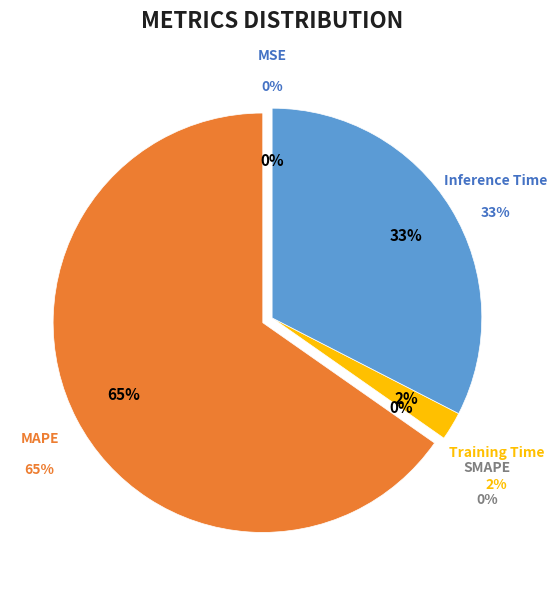

How many slices are in this pie chart?

5